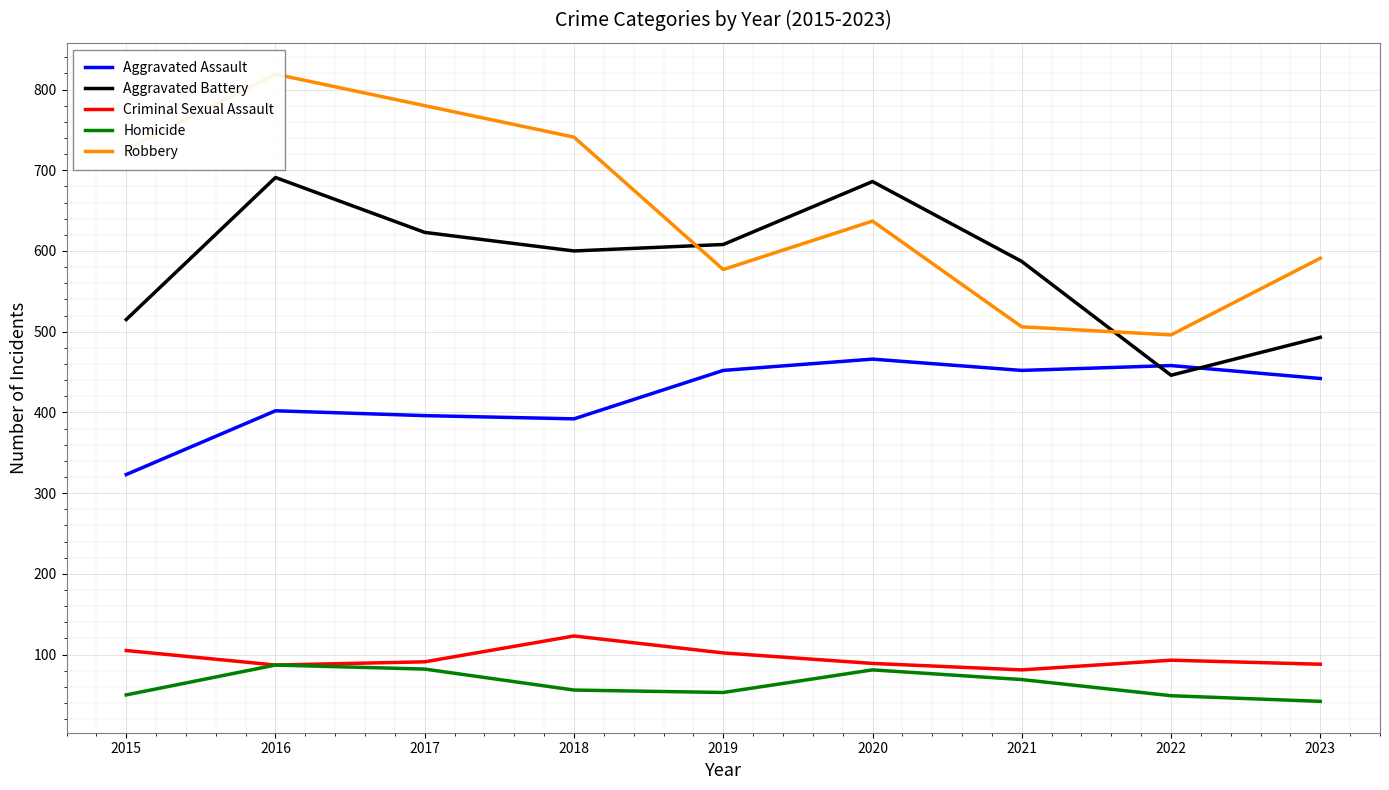

What is the value of the Aggravated Battery point at the 8th from the left?

446